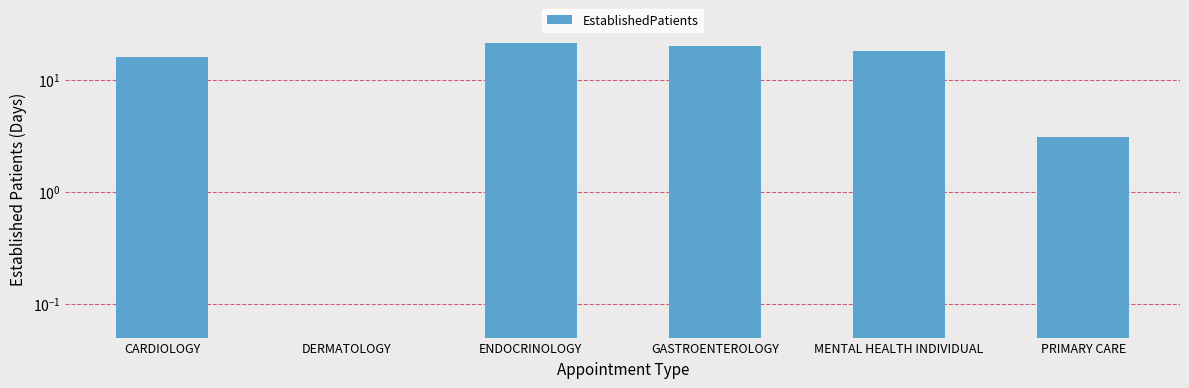

The value at GASTROENTEROLOGY is 6.9. True or false?

False